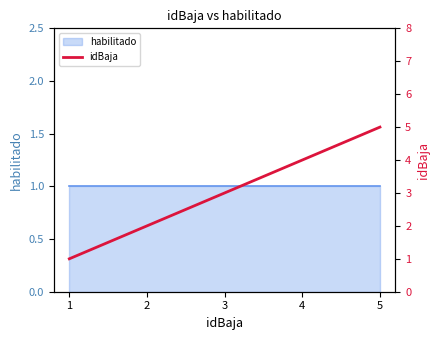

True or false: the data shows 5 at 5.

True